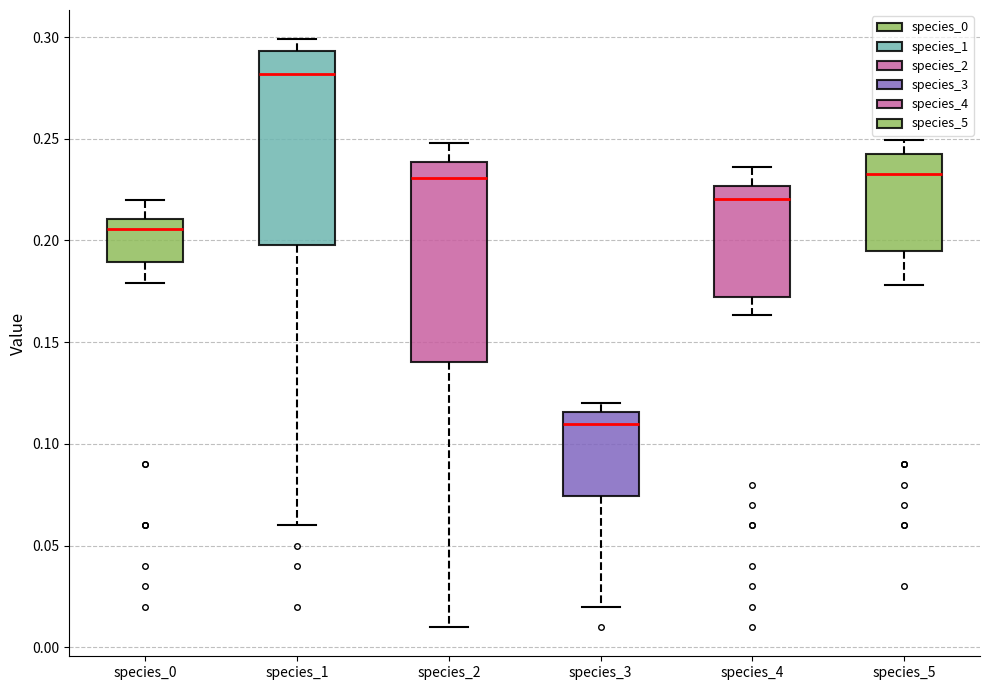

Which box has the lowest median line?

species_3